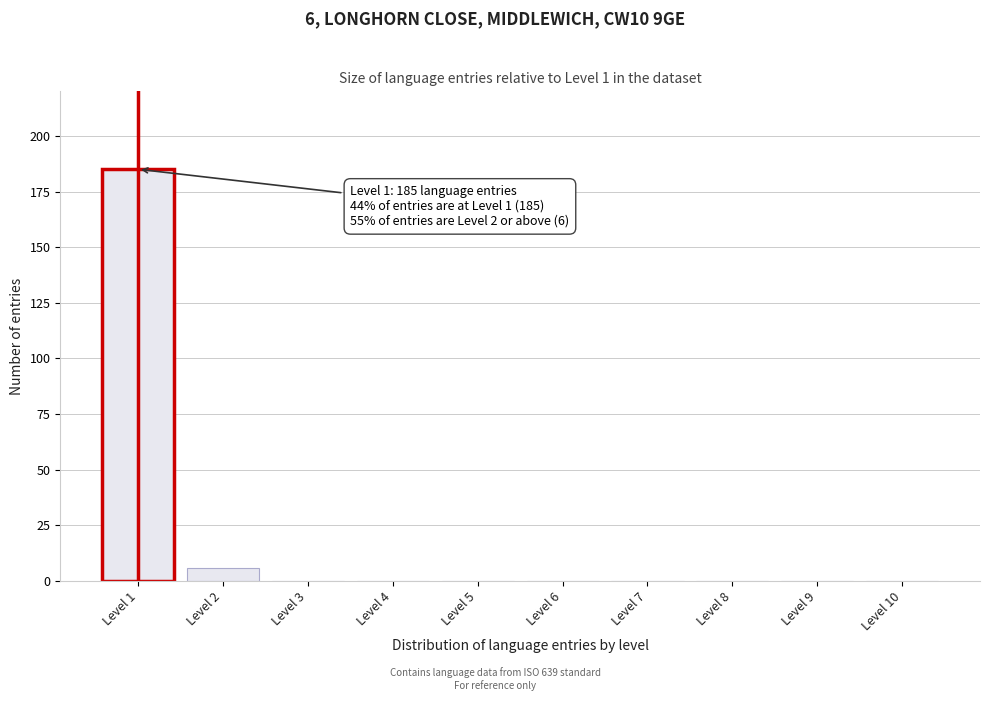

Reading left to right, what are all the values shown in this chart?

Level 1=185	Level 2=6	Level 3=0	Level 4=0	Level 5=0	Level 6=0	Level 7=0	Level 8=0	Level 9=0	Level 10=0